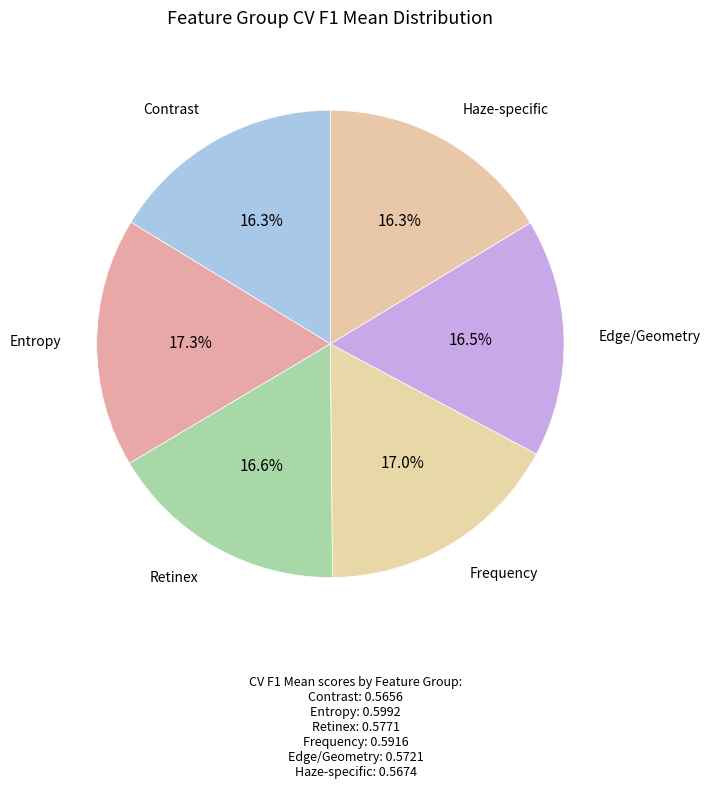

To the nearest percent, what is the average slice percentage?

17%